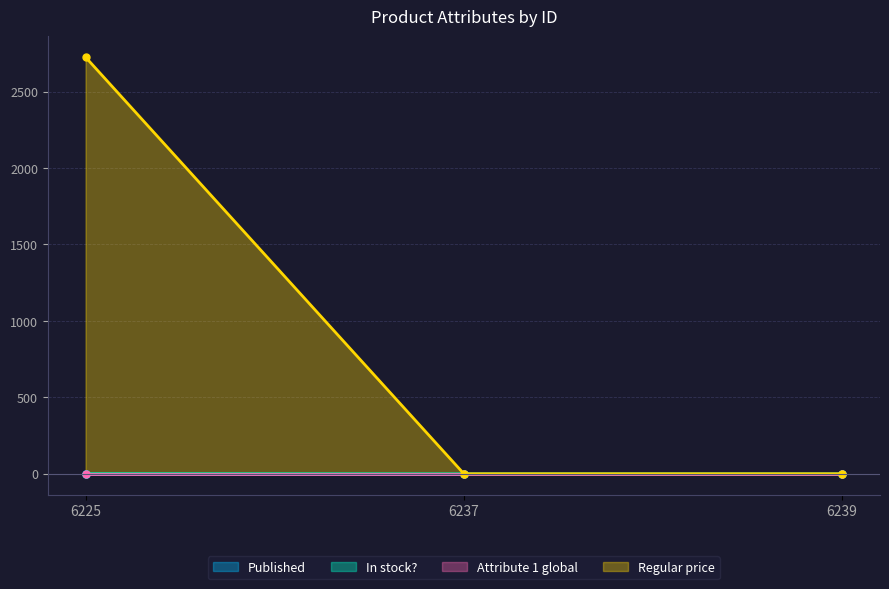

Rank the categories by In stock? value from lowest to highest.

6237, 6239, 6225